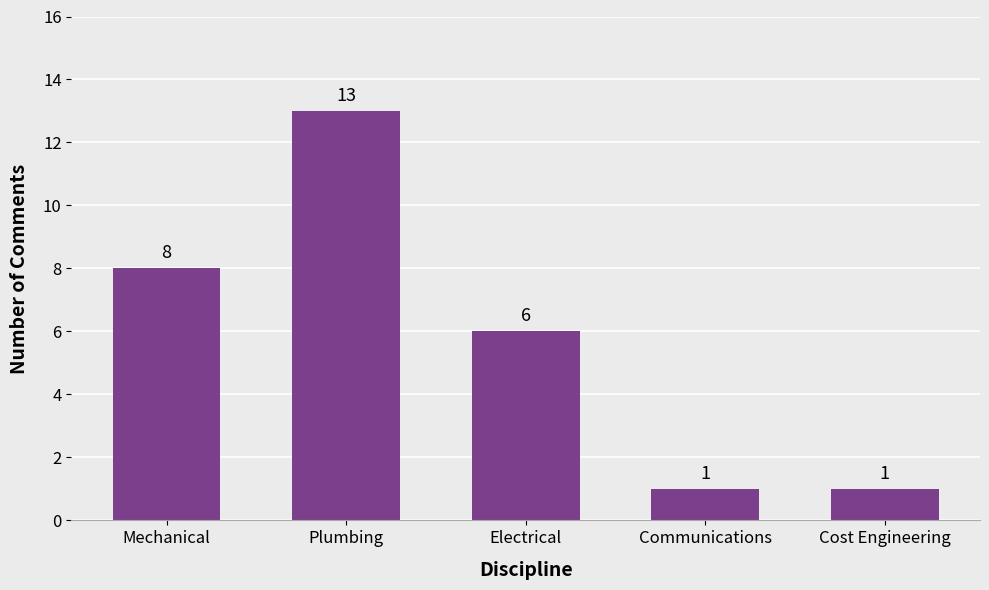

What is the minimum value shown in the chart?

1